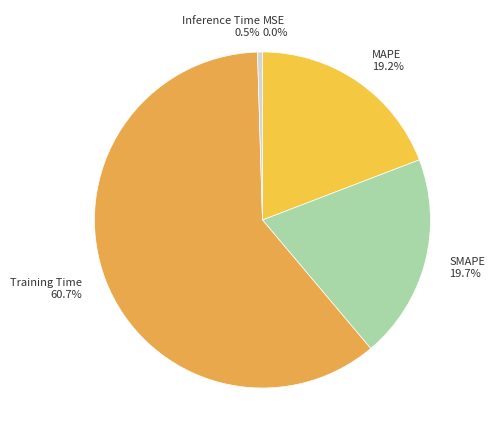

Do MAPE and Inference Time together represent more than half of the pie?

No